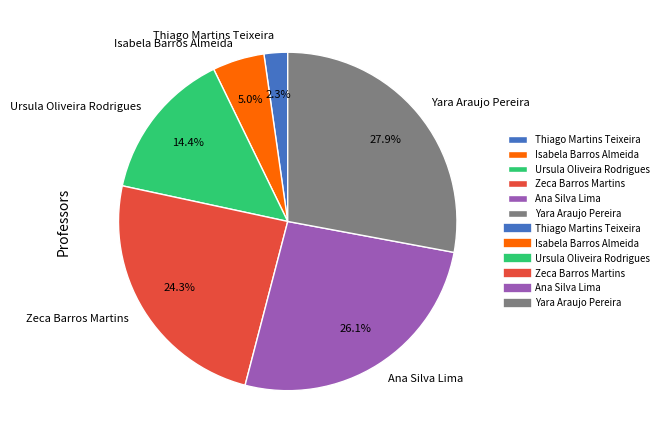

Is there any slice that represents more than half of the pie?

No